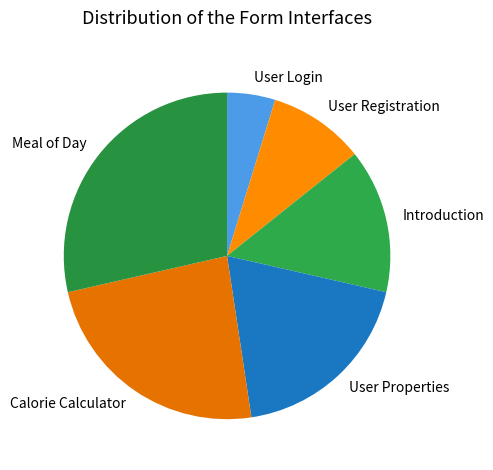

Do Introduction and Meal of Day together represent more than half of the pie?

No